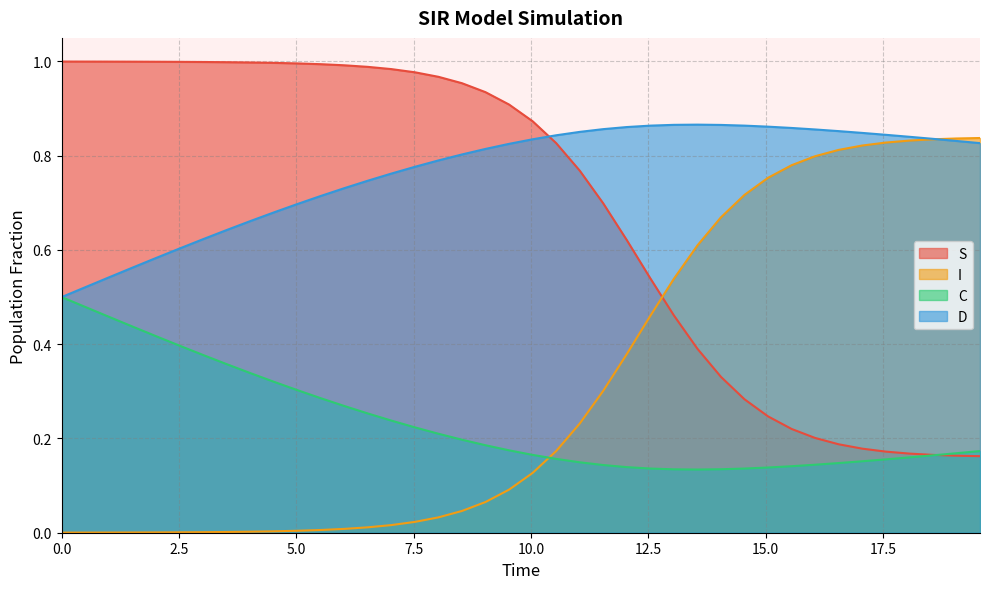

True or false: C and S cross at least once.

True